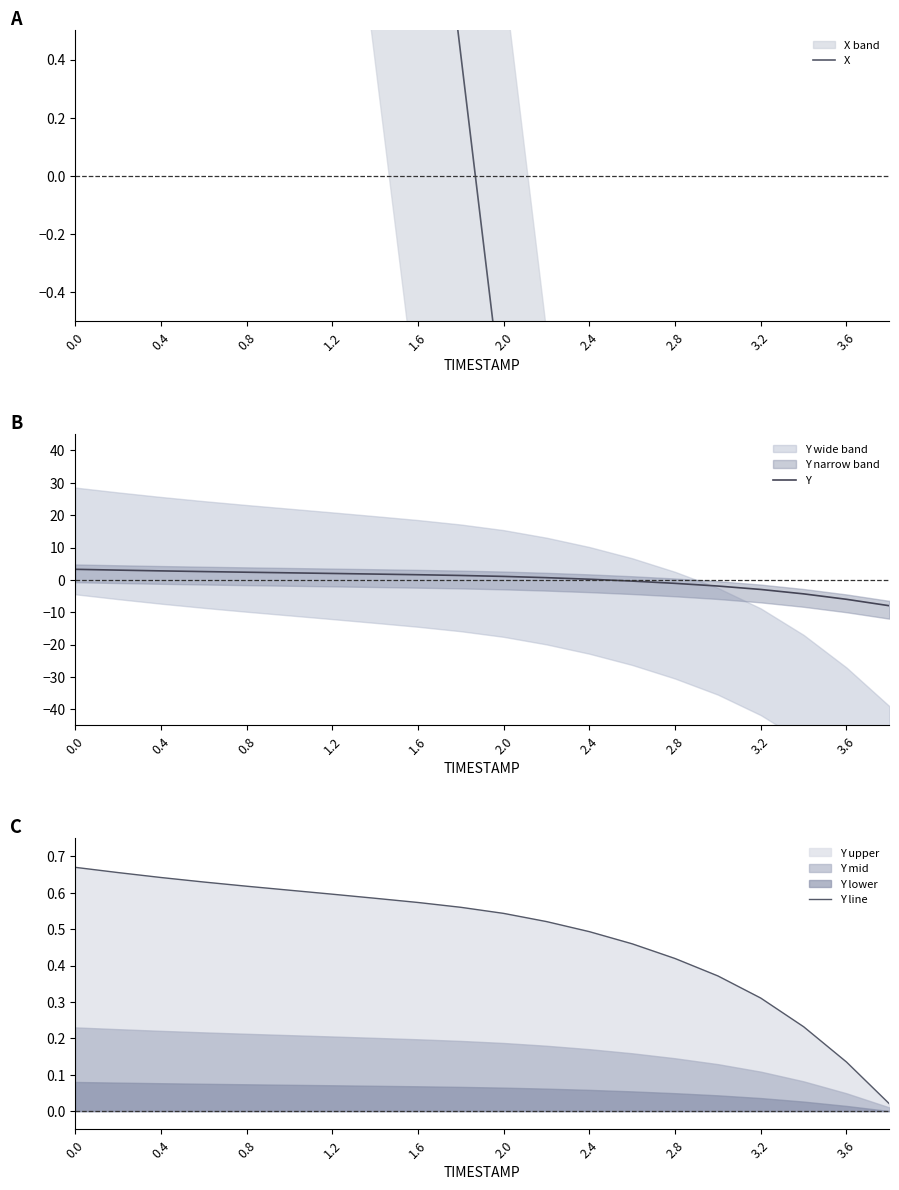

How many data points in Y are above 1?

11